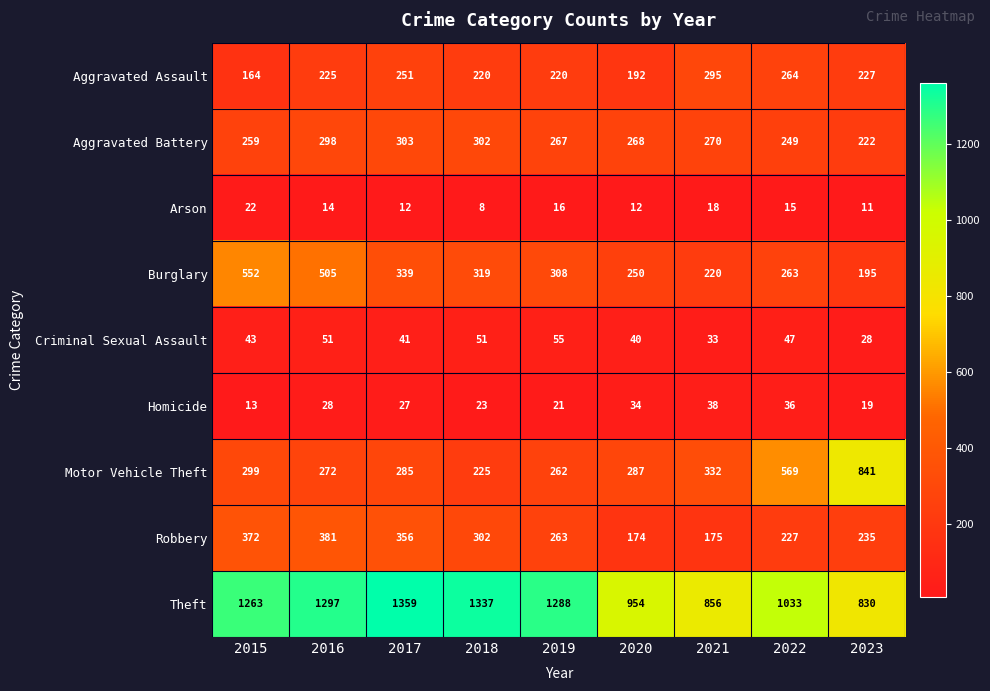

The value of Burglary at 2015 is 154. True or false?

False